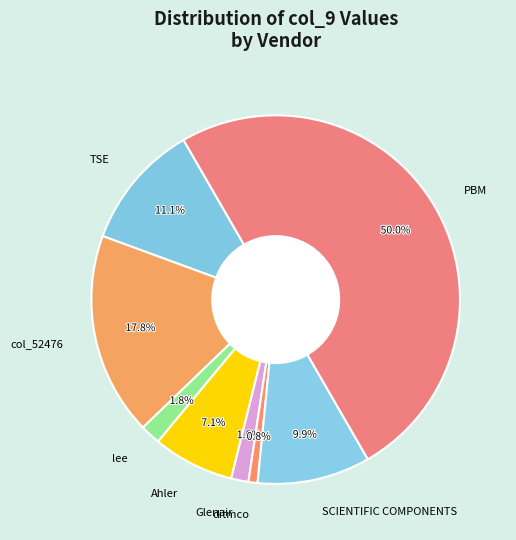

Which slice is the smallest?

ditmco